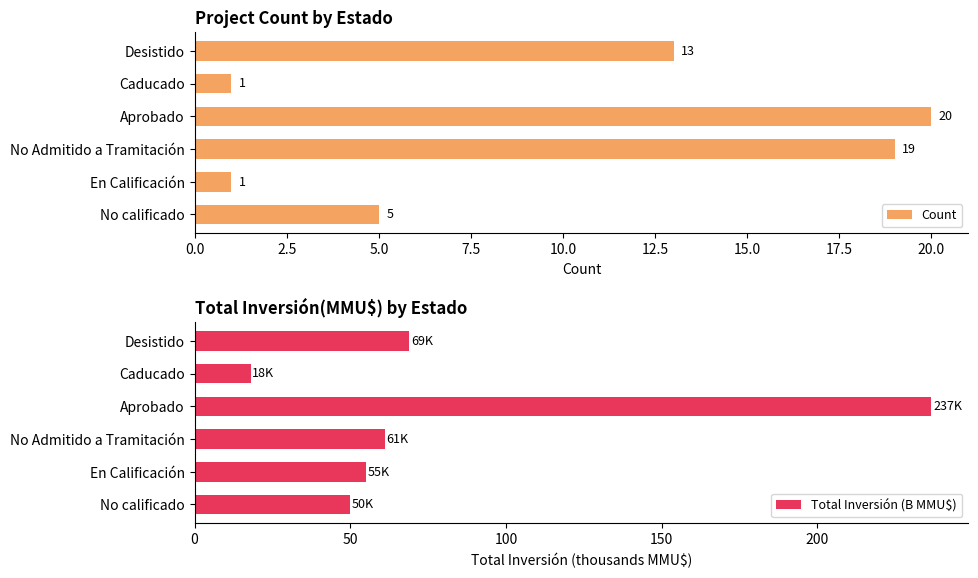

List the series in order of their overall mean, lowest first.

Count, Total Inversión (B MMU$)